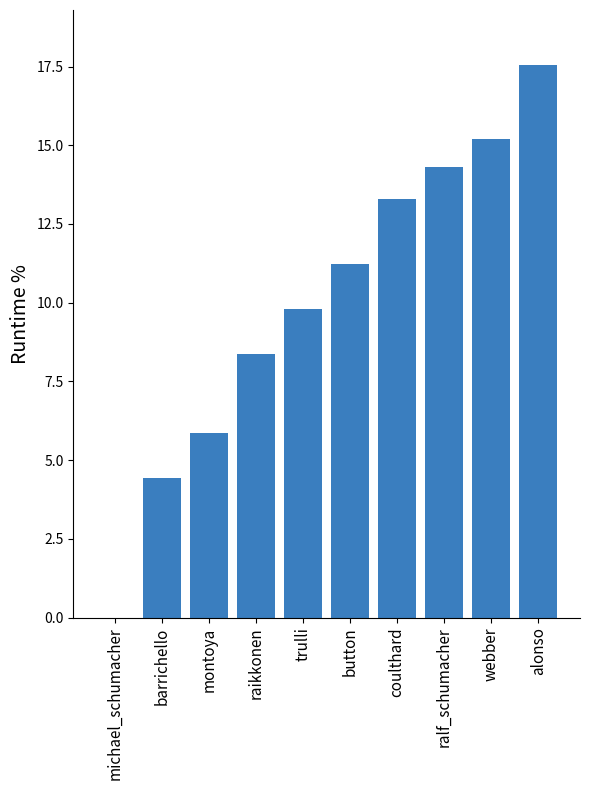

True or false: the data shows 14.3 at ralf_schumacher.

True